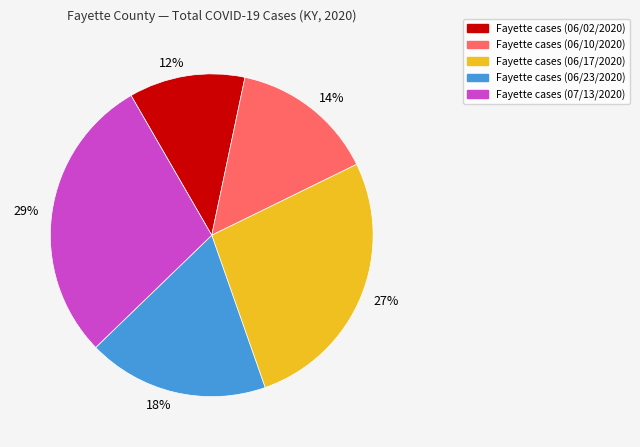

What is the ratio of the value at 14% to the value at 27%?

0.5